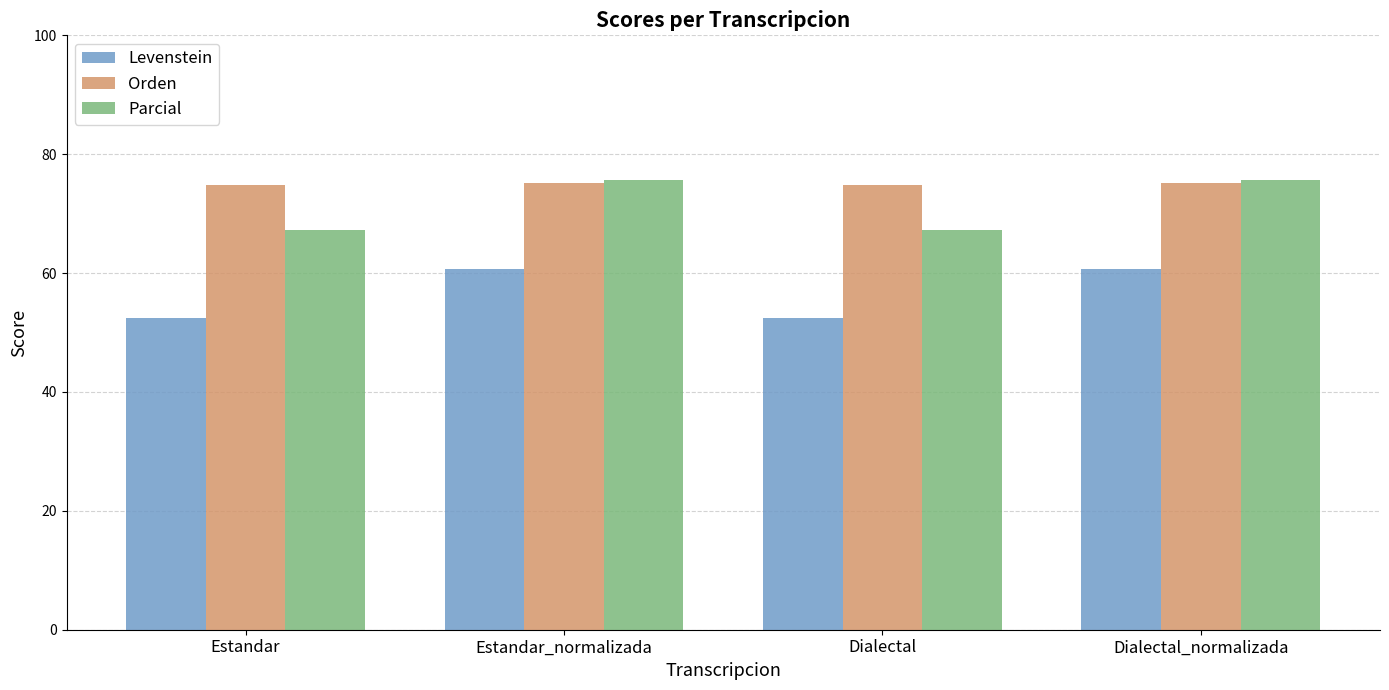

At how many categories does at least one series exceed 64?

4